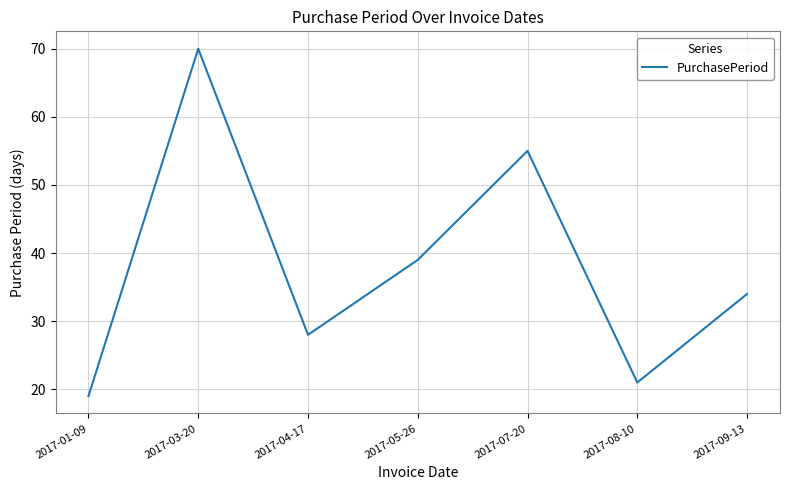

How many categories are shown in the chart?

7